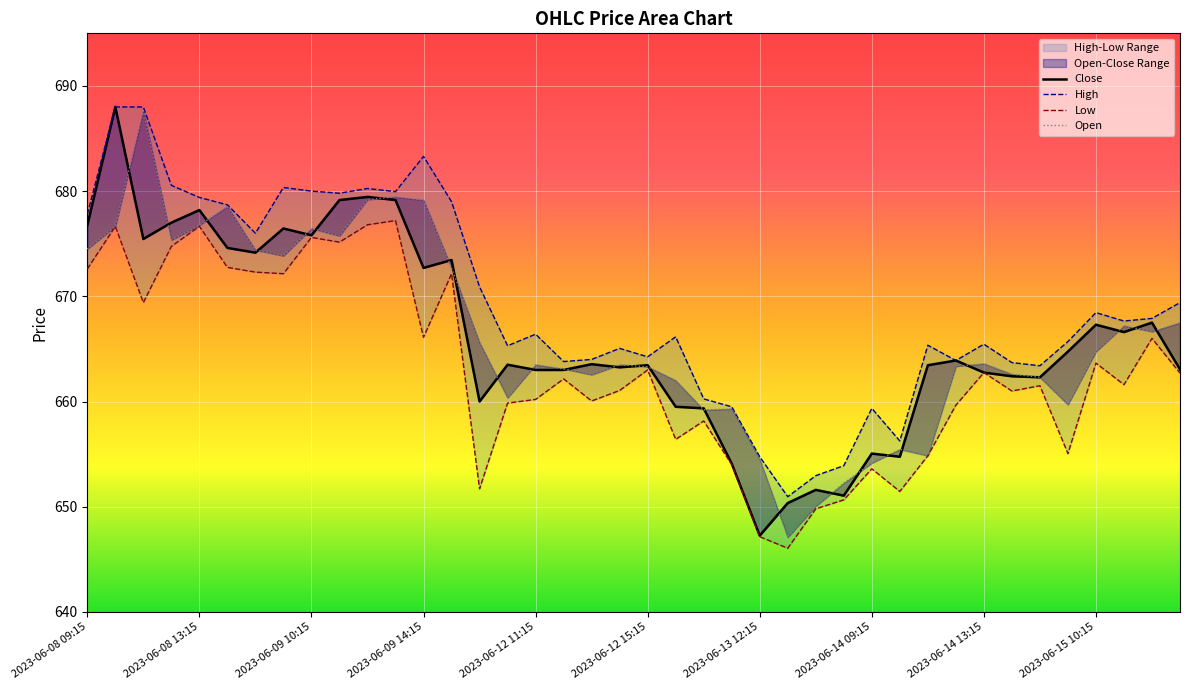

The value of Low at 2023-06-08 13:15 is 676.6. True or false?

True